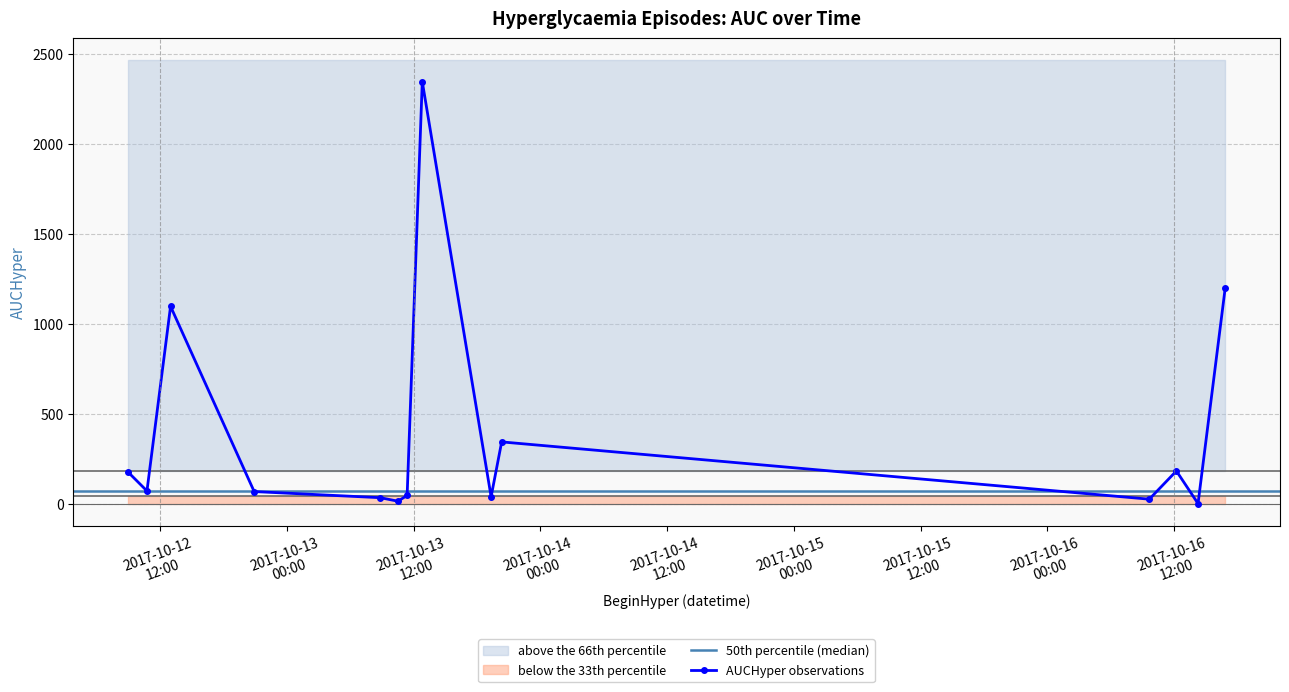

What is the ratio of the value at 2017-10-12 10:45:00 to the value at 2017-10-16 14:16:00?

64.8